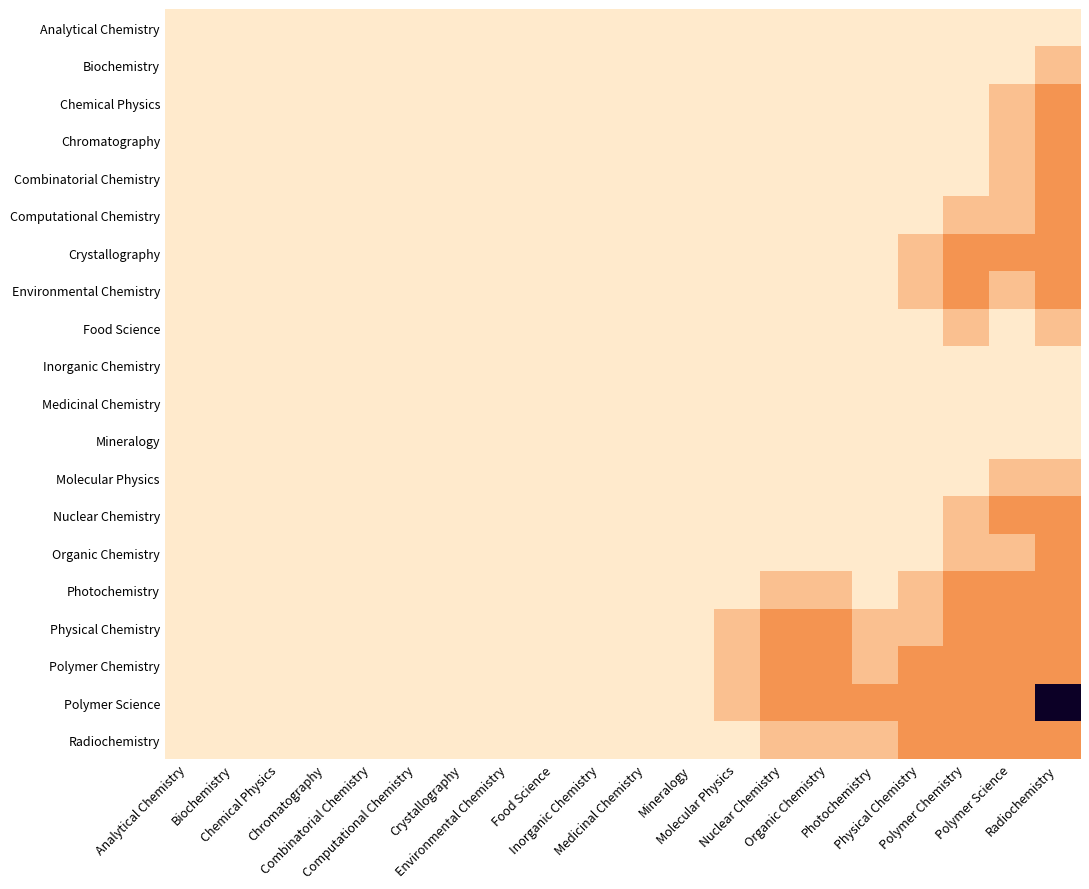

Which series has the widest spread of values?

Polymer Science